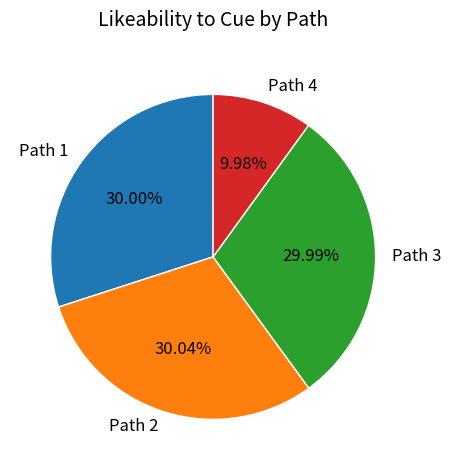

Does Path 2 represent more than half of the total?

No